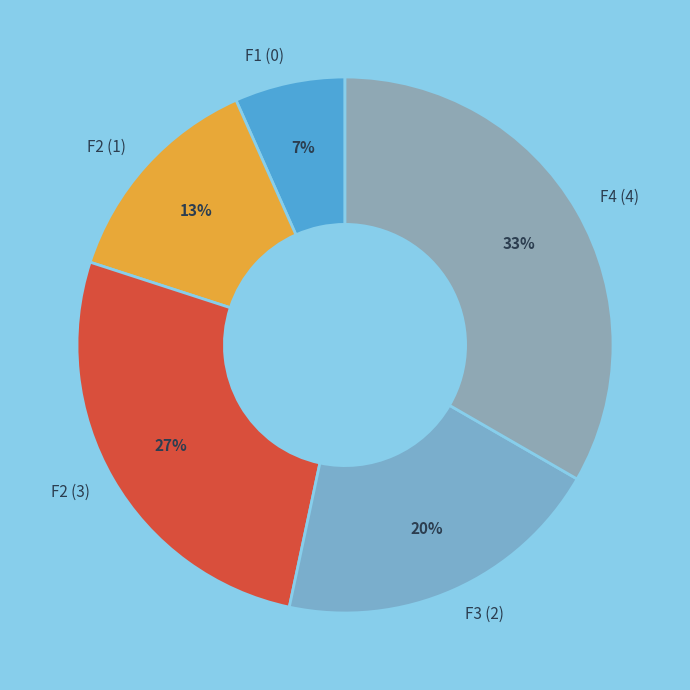

Is F1 (0) the majority of the pie?

No